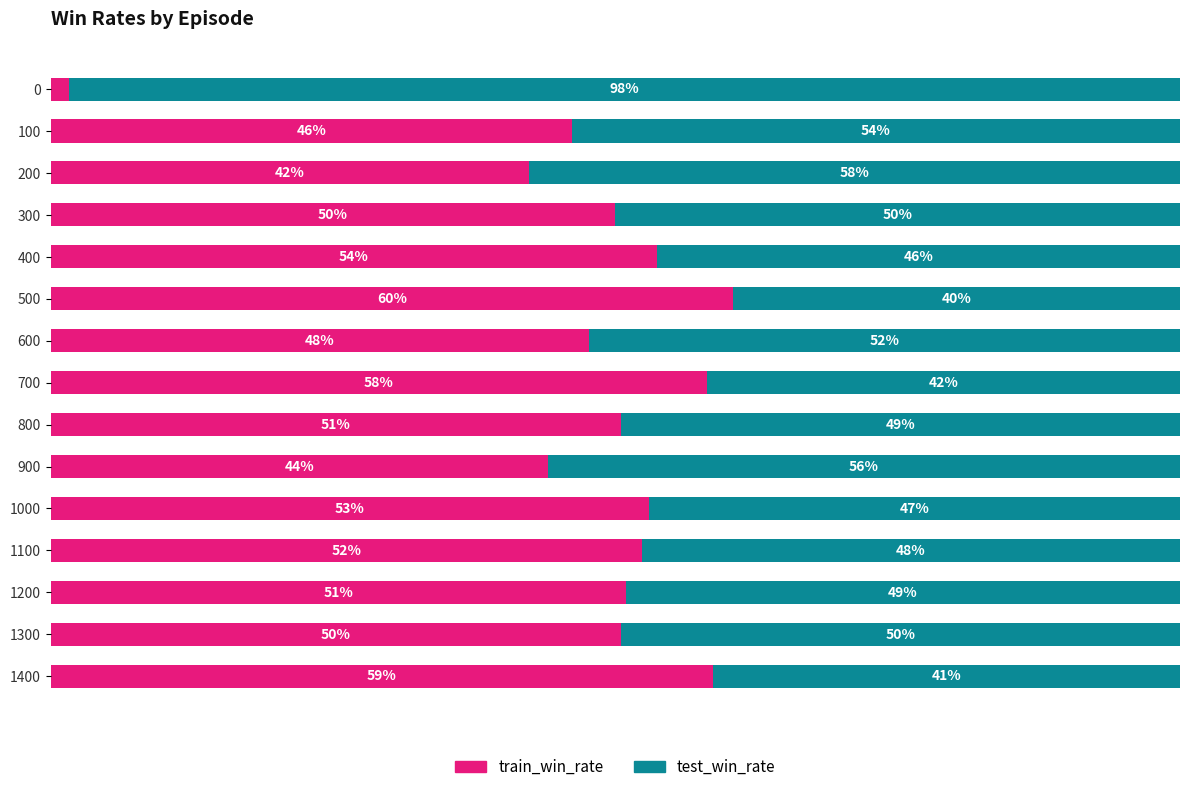

What are all the series names shown in the legend?

train_win_rate, test_win_rate